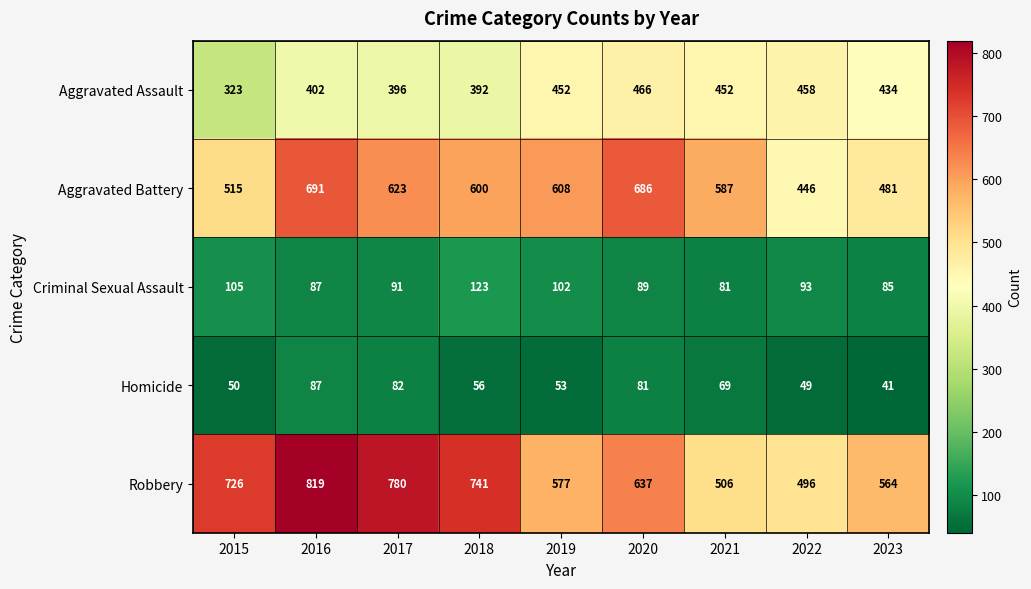

Is the value of Criminal Sexual Assault at 2020 greater than the value of Aggravated Battery at 2022?

No